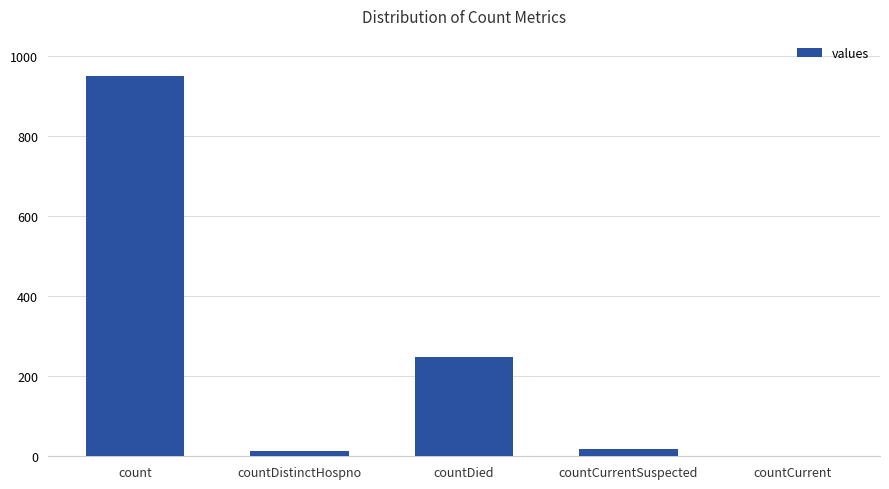

The chart shows a value of 273 at count. True or false?

False